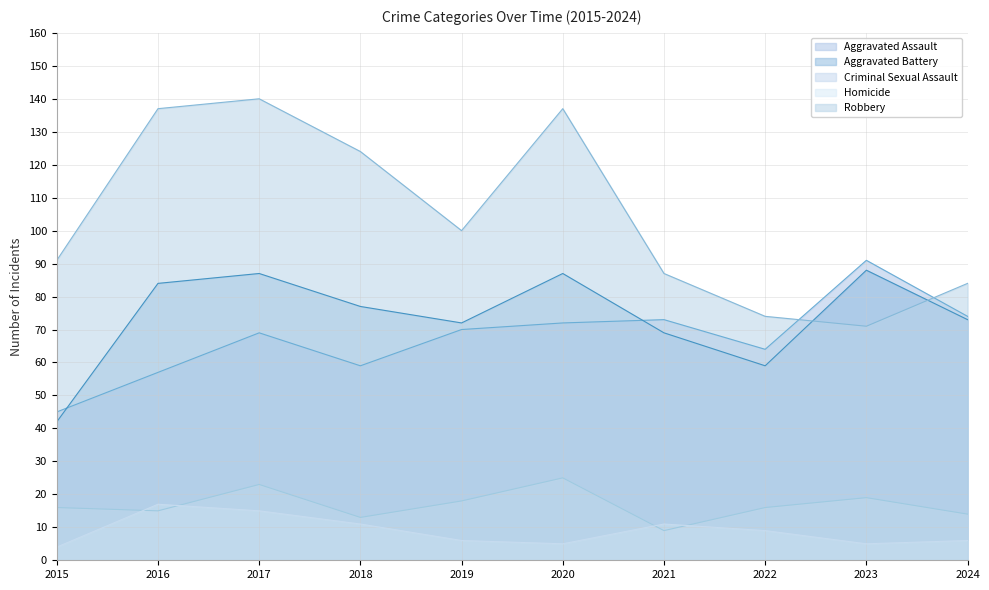

Between which two adjacent categories do Aggravated Battery and Aggravated Assault first intersect?

2015 and 2016